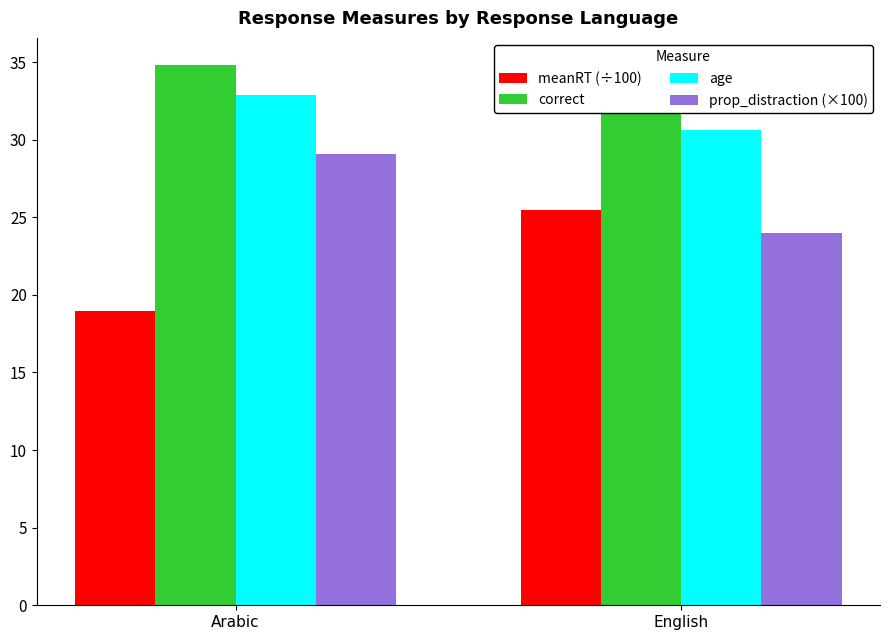

Reading left to right, list all the values displayed in this chart.

meanRT (÷100): 19.0	25.5
correct: 34.8	31.6
age: 32.9	30.6
prop_distraction (×100): 29.1	24.0